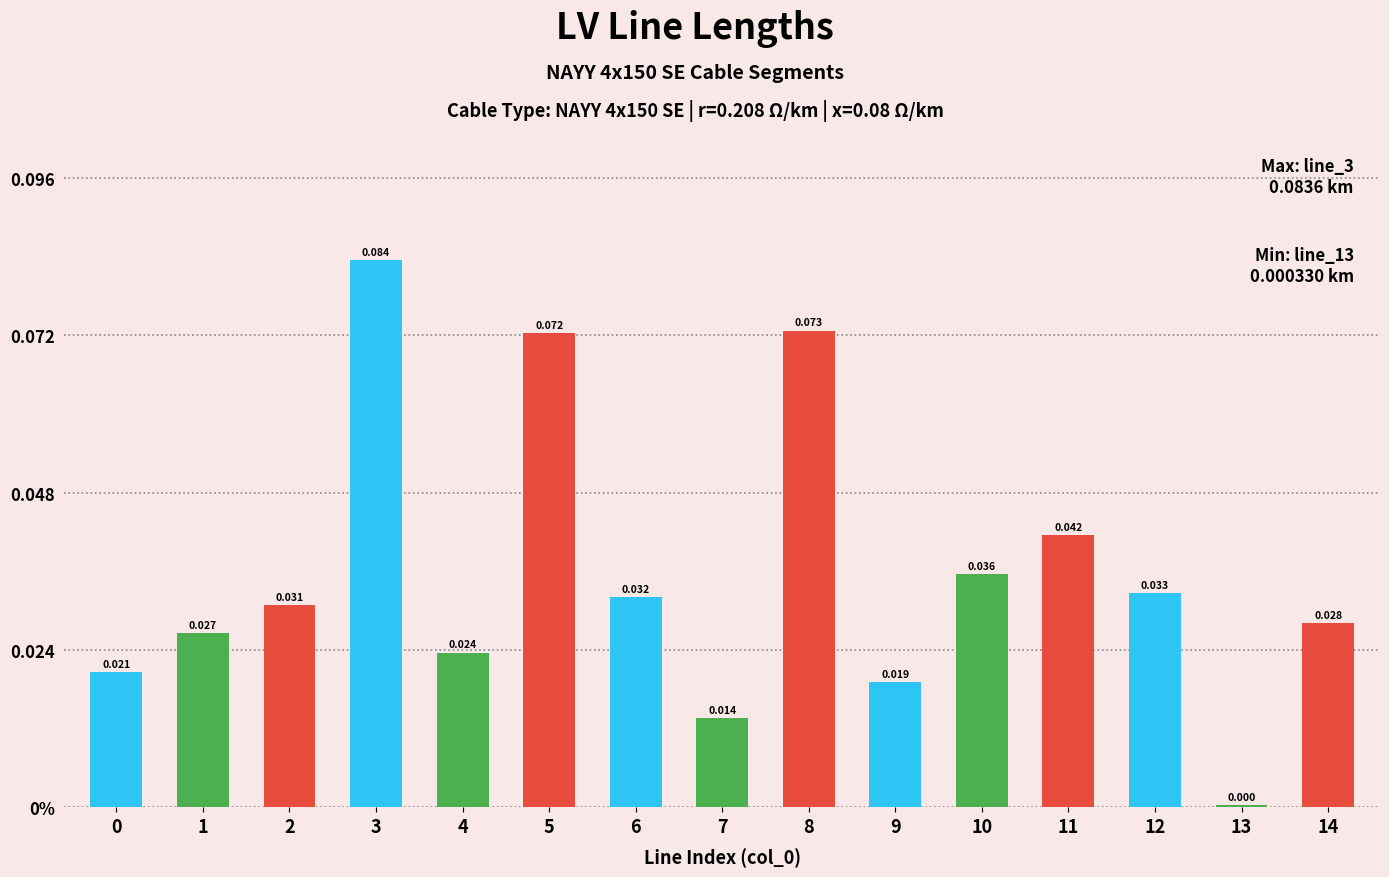

Reading left to right, list all the values displayed in this chart.

0=0.0	1=0.0	2=0.0	3=0.1	4=0.0	5=0.1	6=0.0	7=0.0	8=0.1	9=0.0	10=0.0	11=0.0	12=0.0	13=0.0	14=0.0